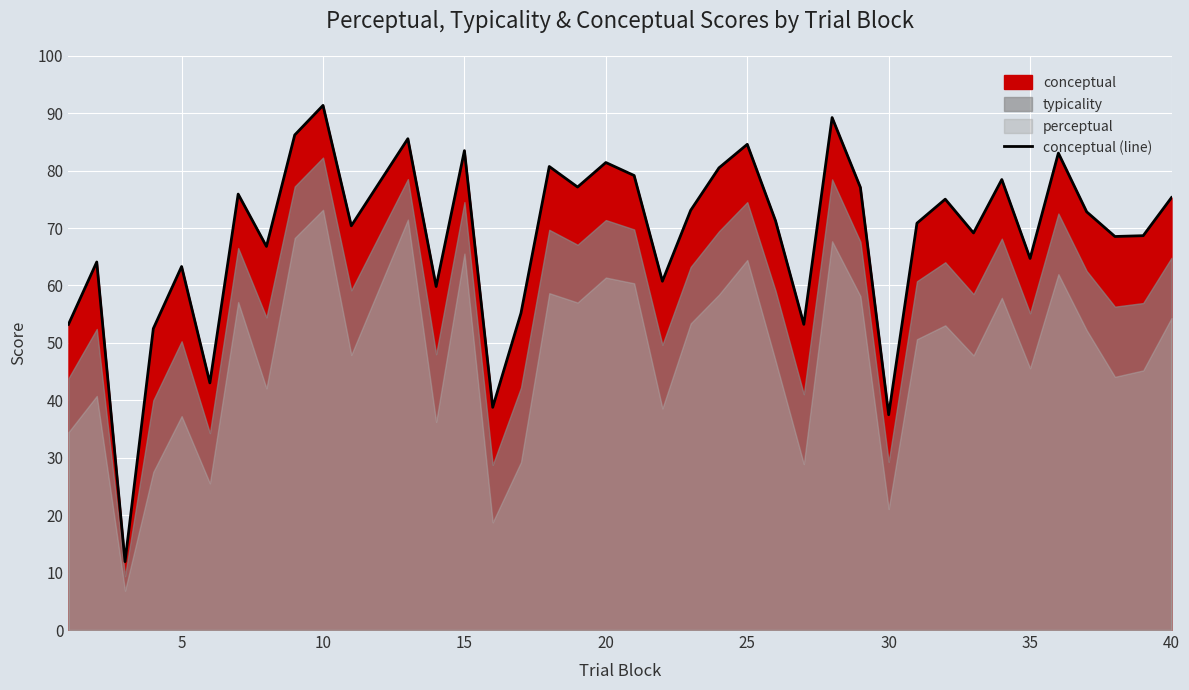

What is the maximum value for conceptual (line)?

91.4